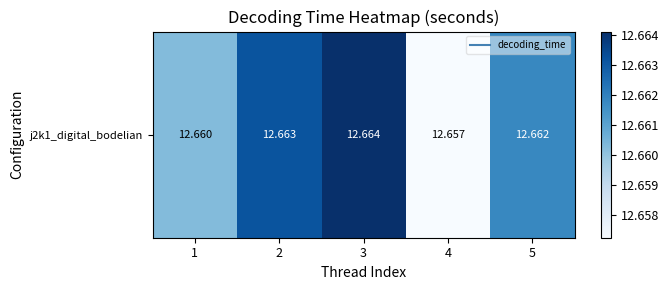

What is the average value?

12.7